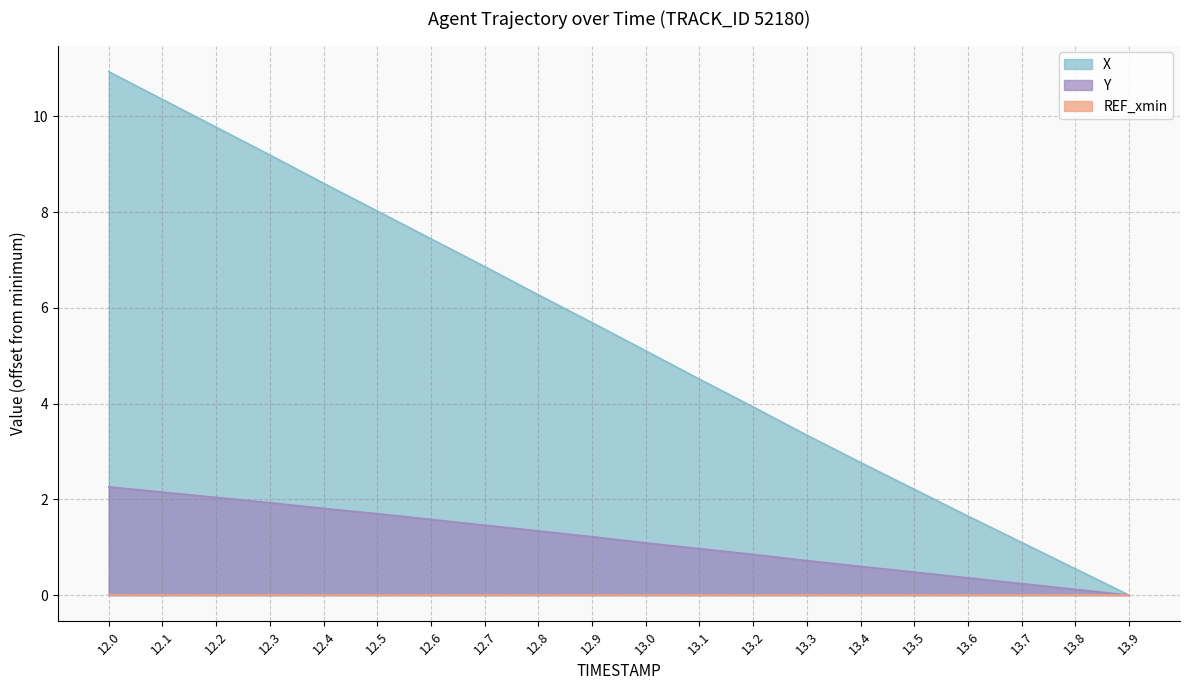

Is the value of Y at 12.4 greater than the value of X at 12.9?

No